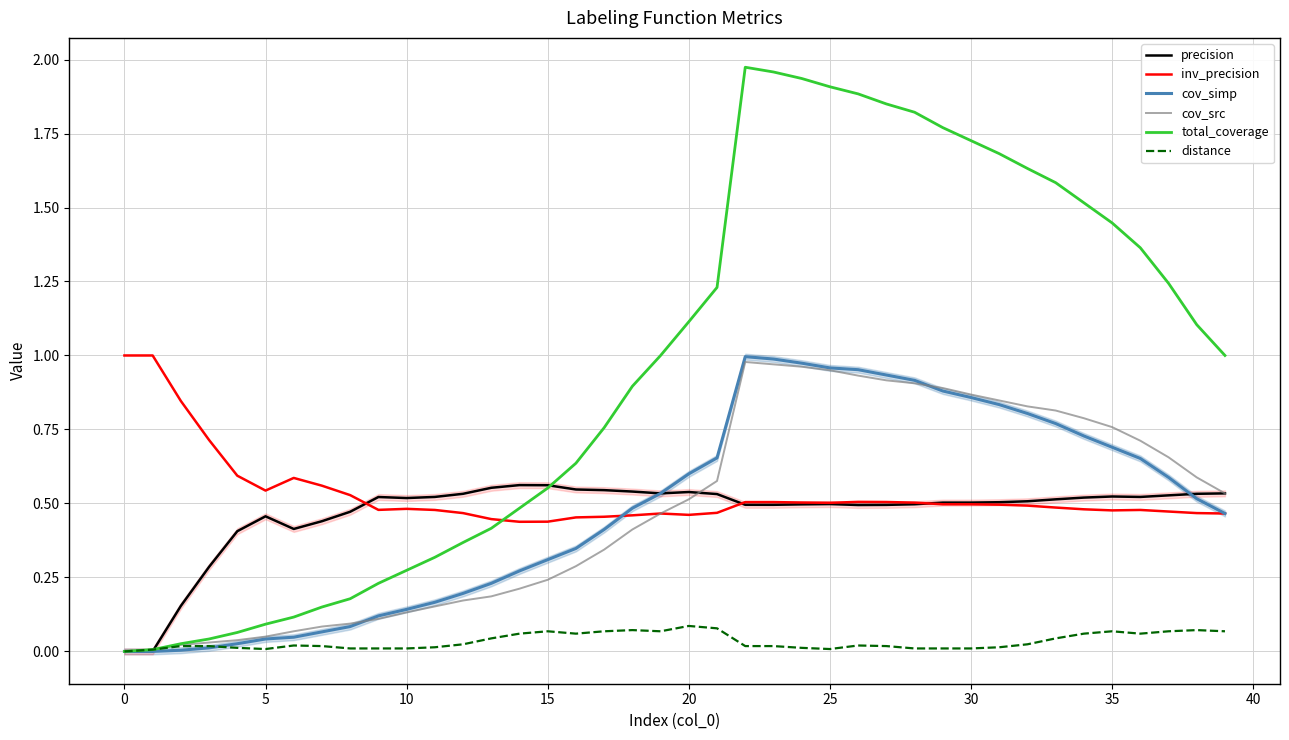

Does the chart display data point markers on the line(s)?

No